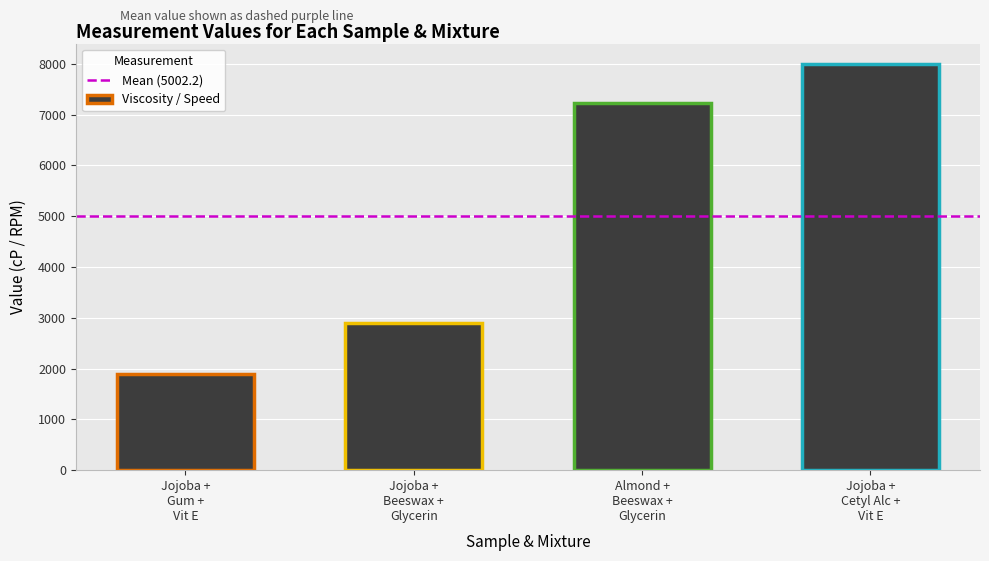

At which category does the chart reach its minimum across all series?

Jojoba +
Gum +
Vit E